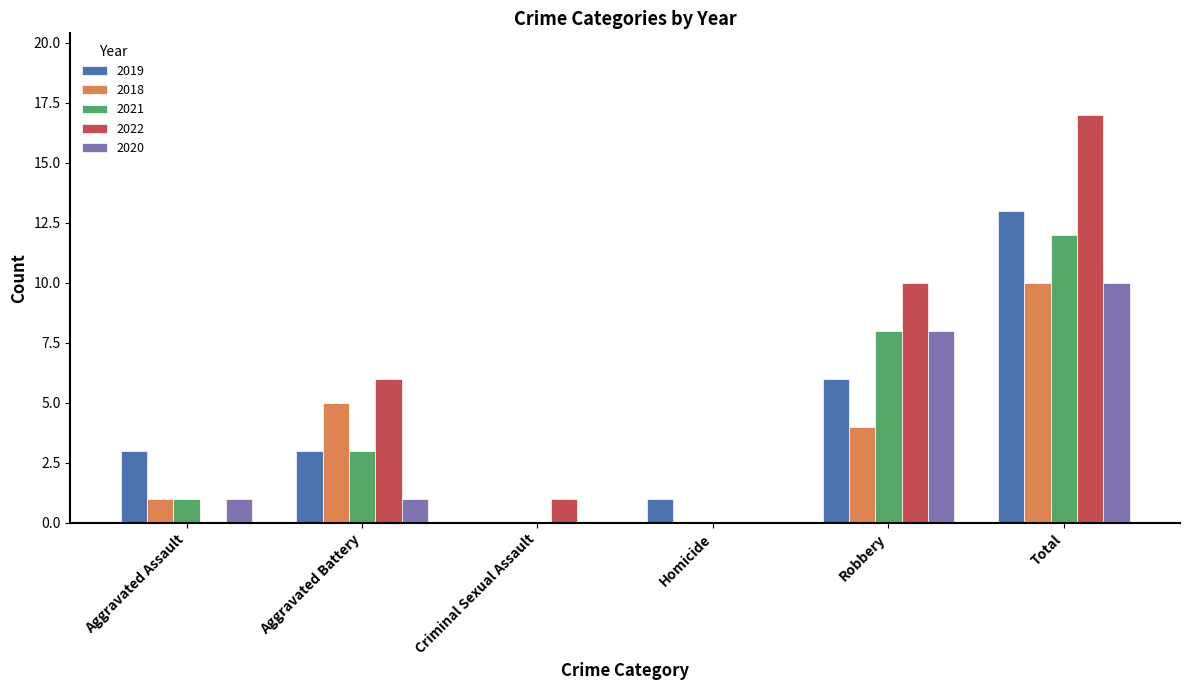

Is it true that 2020 equals 1 at Aggravated Battery?

True